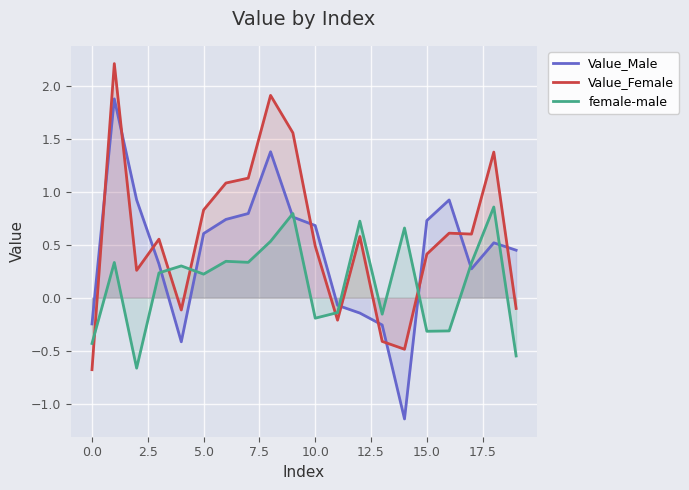

What are all the series names shown in the legend?

Value_Male, Value_Female, female-male